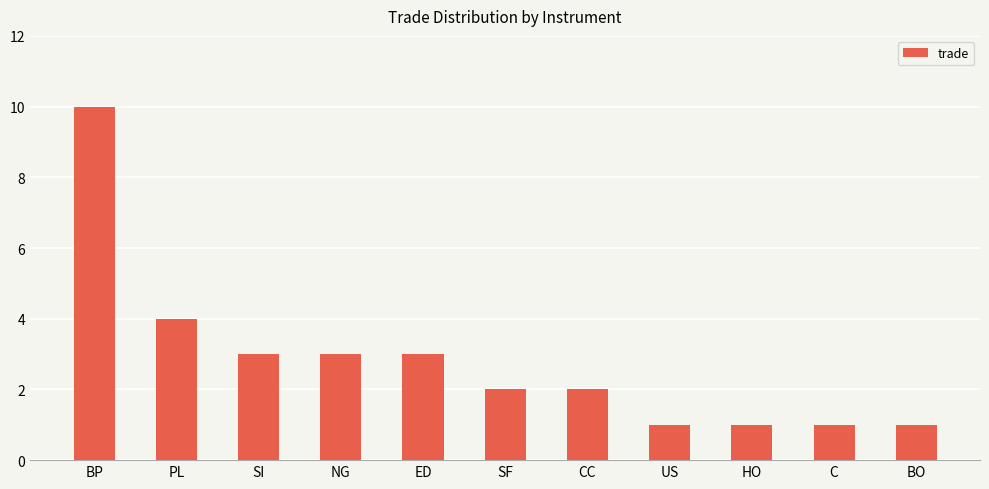

True or false: the data shows 2 at SF.

True